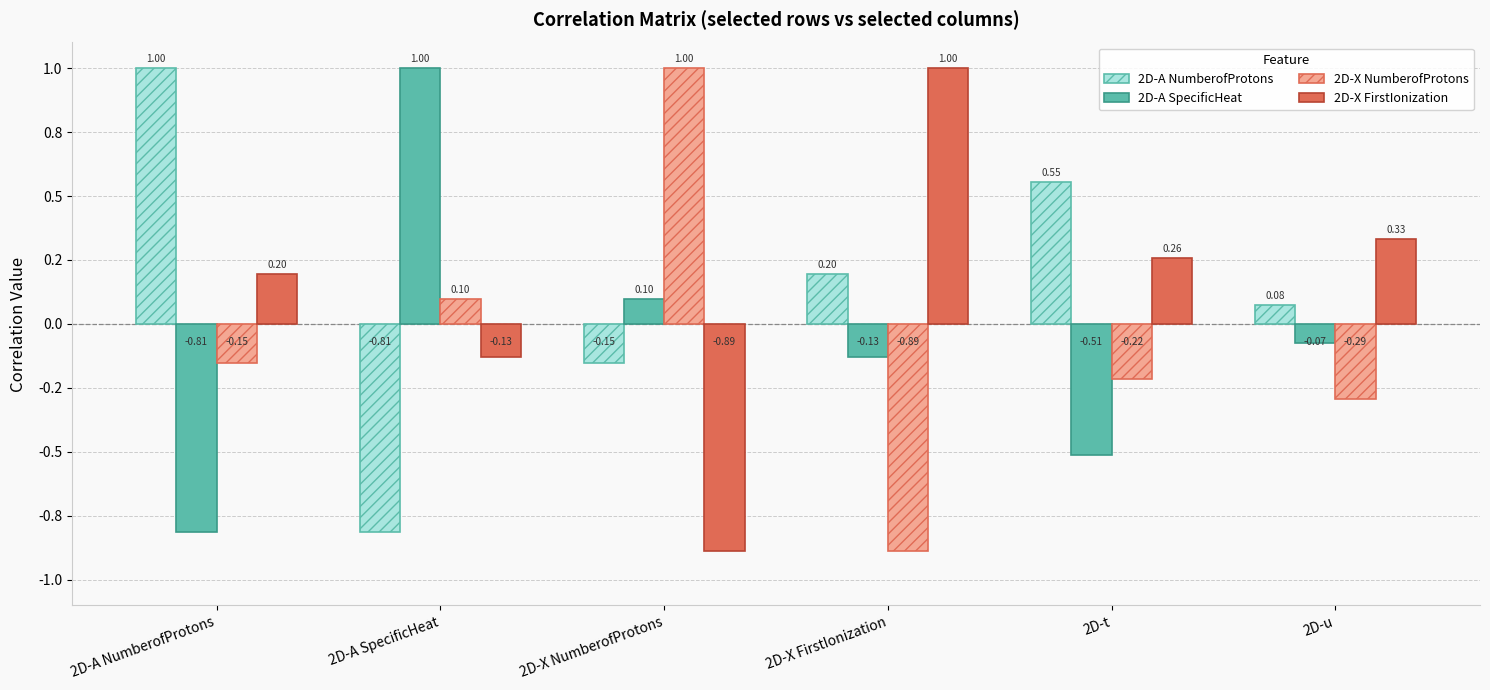

What is the label of the 5th bar from the left?

2D-t